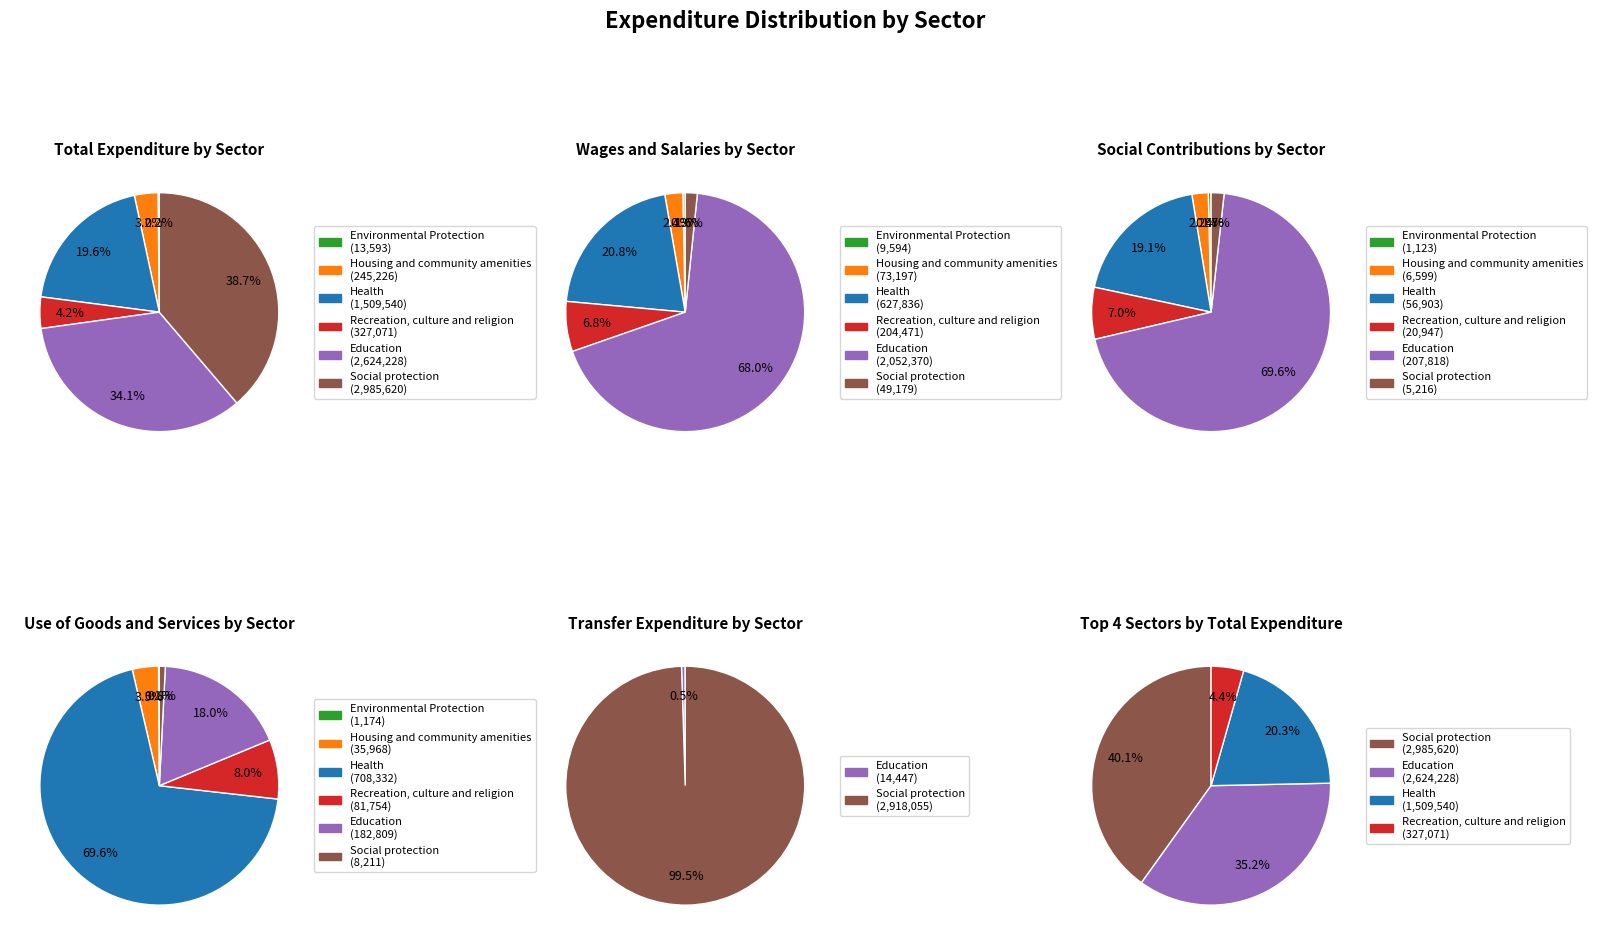

Is there a majority slice in this chart?

Yes